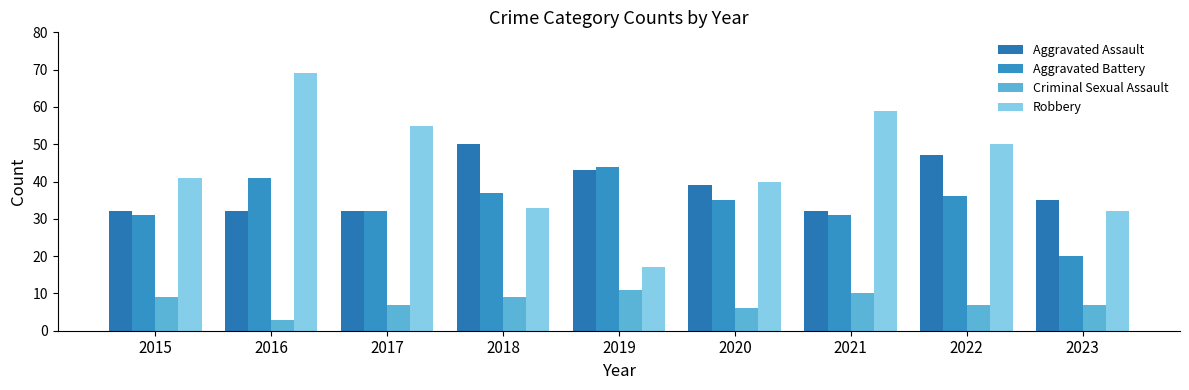

What is the difference between the Criminal Sexual Assault values at 2017 and 2021?

3